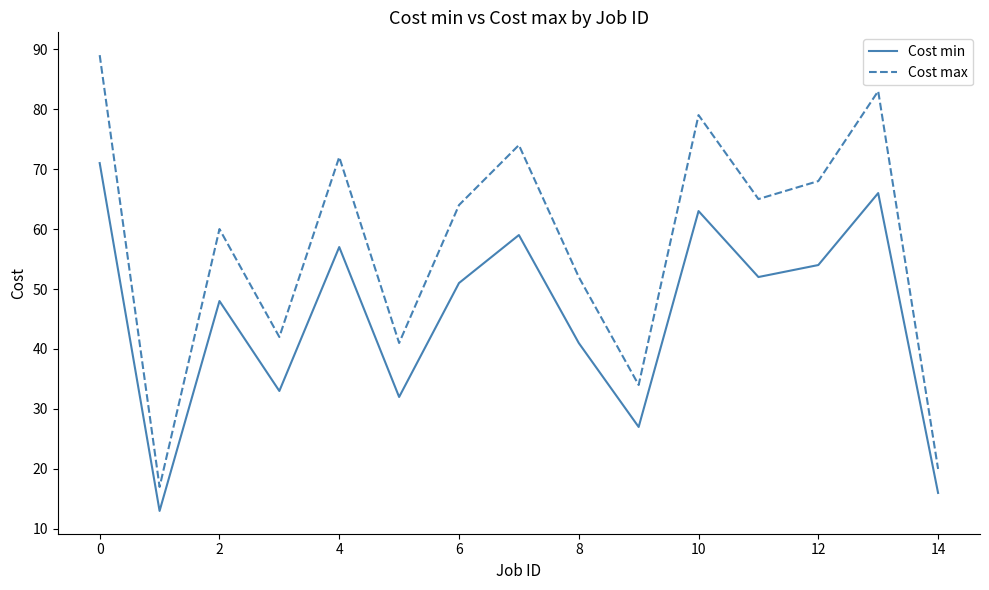

How many values in the Cost min series are below 51?

7